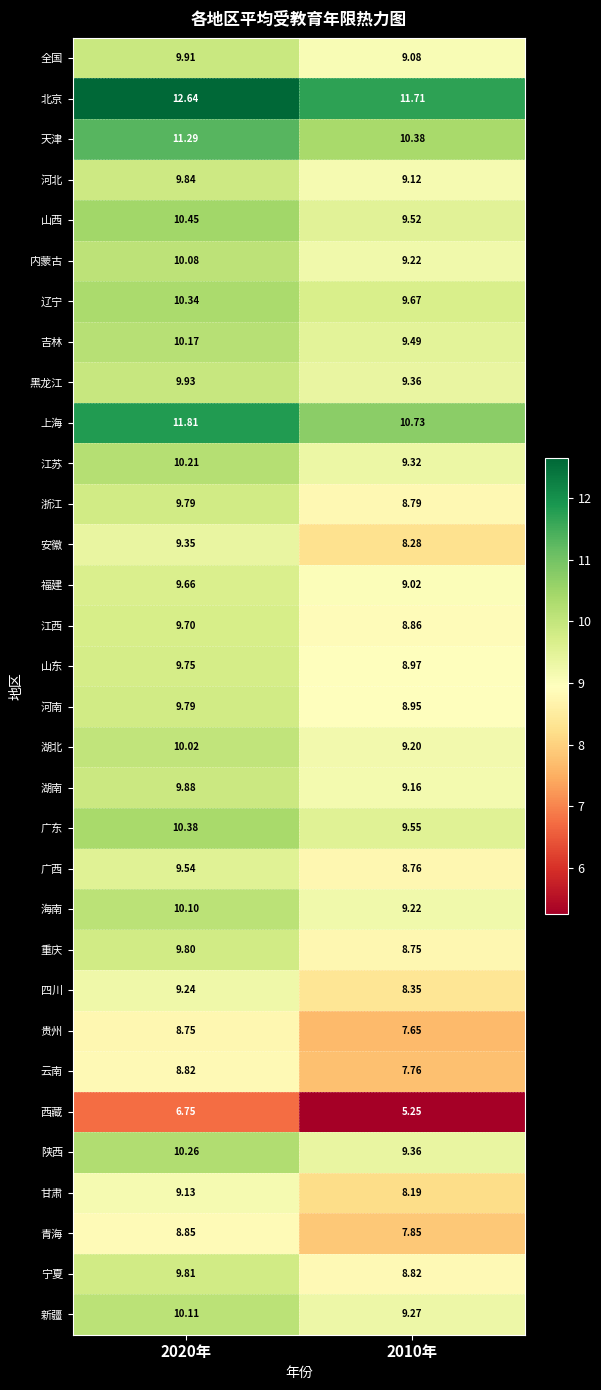

Which series has the largest total across all categories?

北京